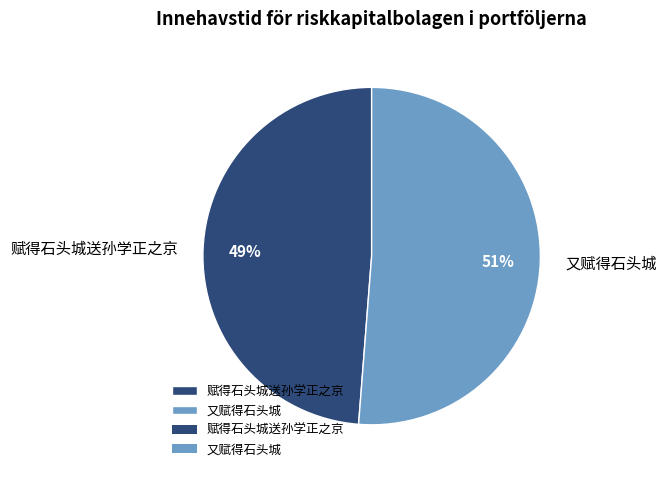

To the nearest percent, what is the difference between the largest and smallest slice percentages?

2%